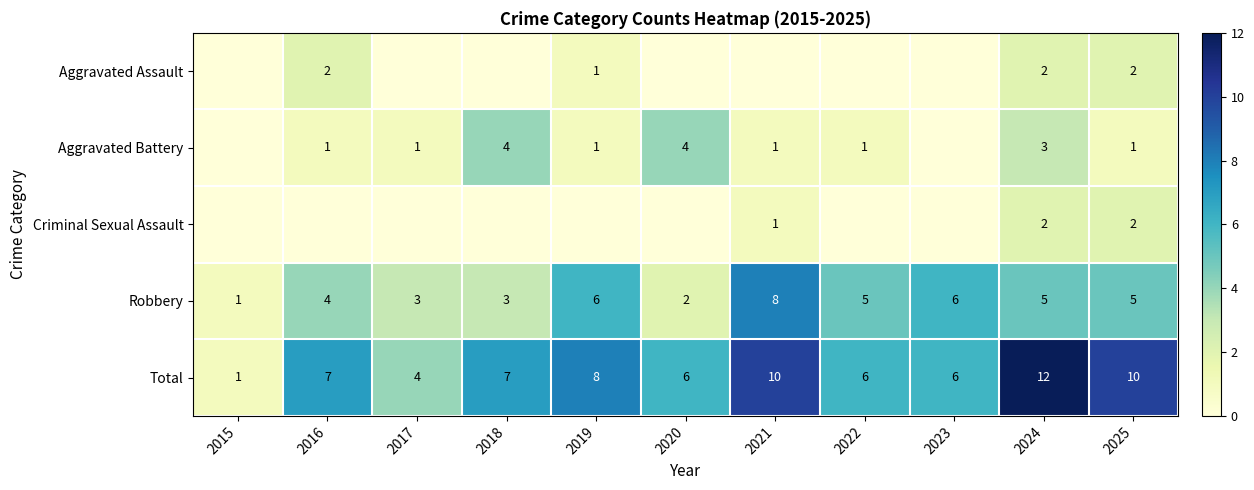

What is the difference between the Robbery values at 2024 and 2021?

3